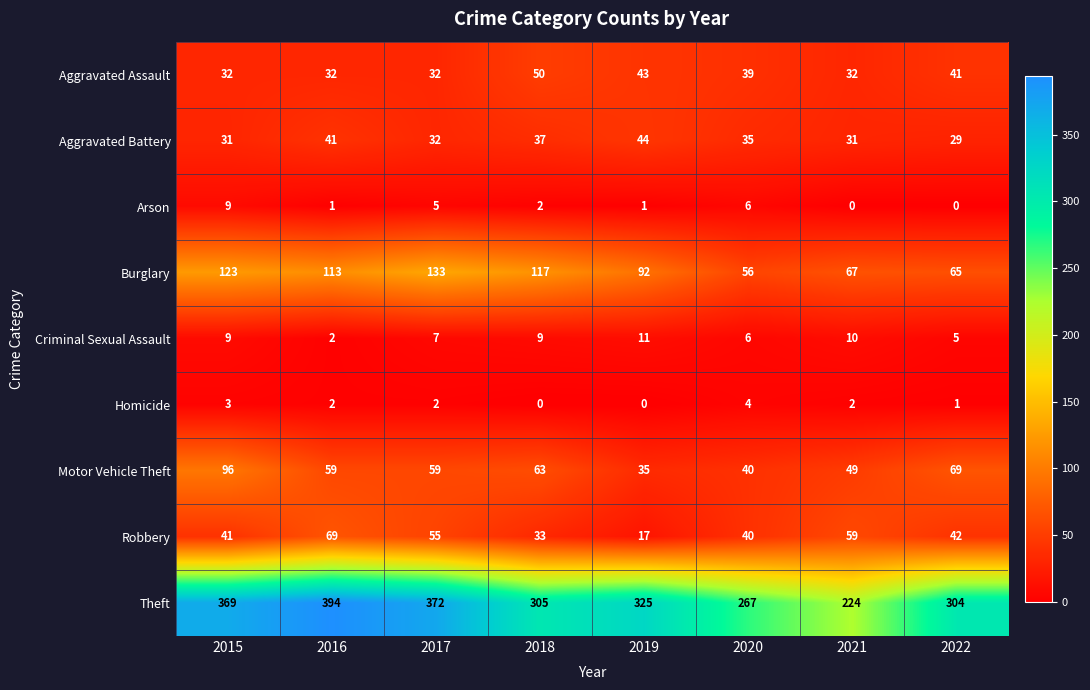

Which label corresponds to the largest value in the chart?

2016